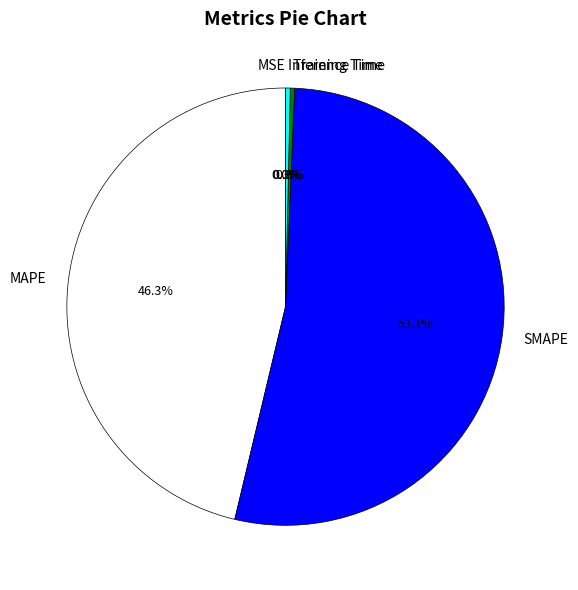

Which has a higher value, Training Time or MAPE?

MAPE